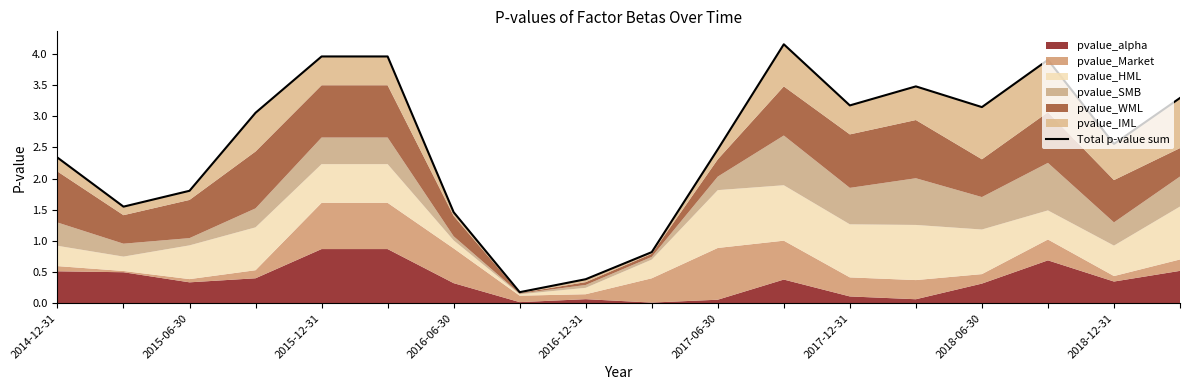

Which has a higher value, 15 or 2017-06-30?

2017-06-30